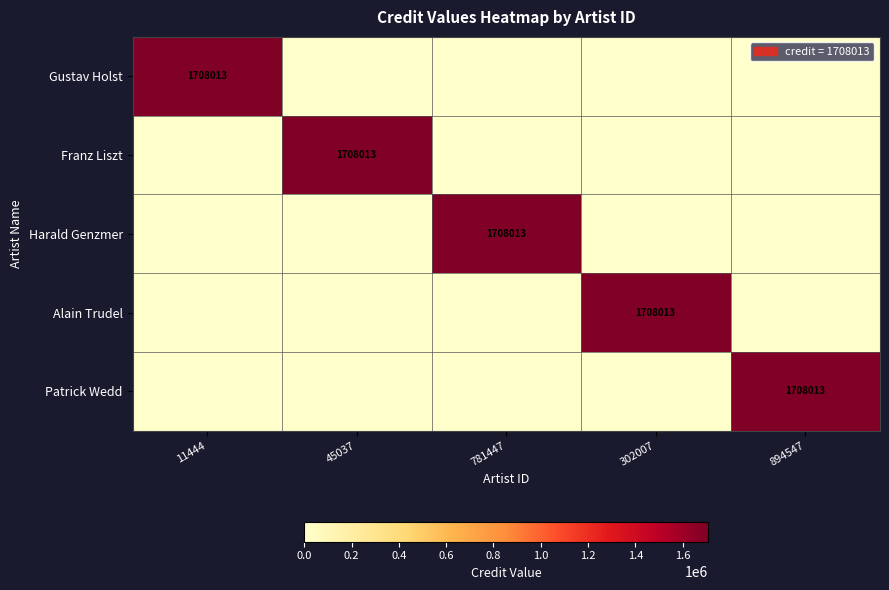

The Franz Liszt series shows 1708013 at 45037. True or false?

True